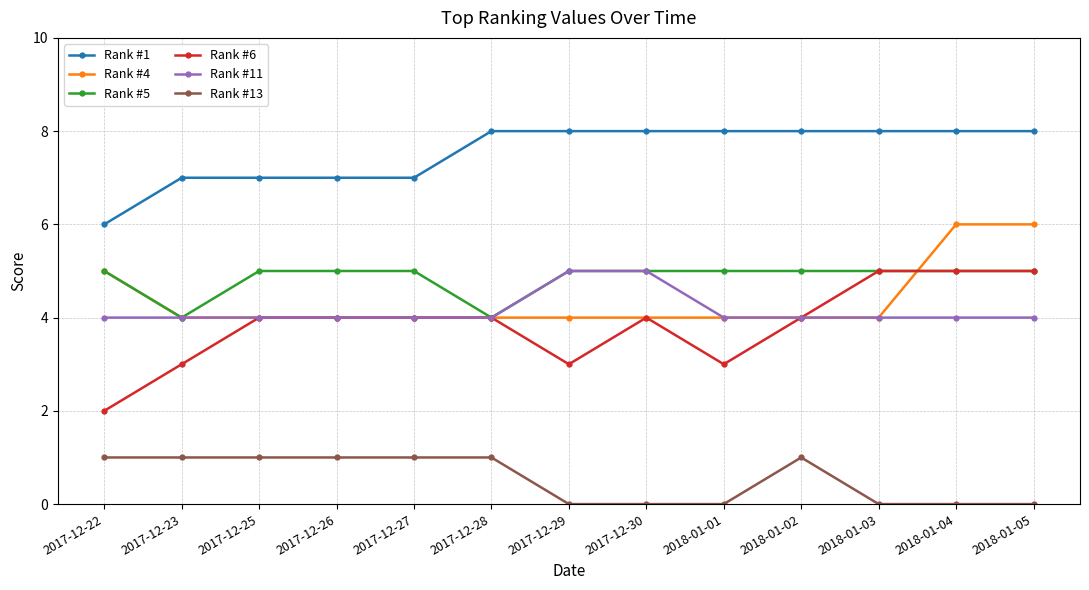

Reading left to right, list all the values displayed in this chart.

Rank #1: 2017-12-22=6	2017-12-23=7	2017-12-25=7	2017-12-26=7	2017-12-27=7	2017-12-28=8	2017-12-29=8	2017-12-30=8	2018-01-01=8	2018-01-02=8	2018-01-03=8	2018-01-04=8	2018-01-05=8
Rank #4: 2017-12-22=5	2017-12-23=4	2017-12-25=4	2017-12-26=4	2017-12-27=4	2017-12-28=4	2017-12-29=4	2017-12-30=4	2018-01-01=4	2018-01-02=4	2018-01-03=4	2018-01-04=6	2018-01-05=6
Rank #5: 2017-12-22=5	2017-12-23=4	2017-12-25=5	2017-12-26=5	2017-12-27=5	2017-12-28=4	2017-12-29=5	2017-12-30=5	2018-01-01=5	2018-01-02=5	2018-01-03=5	2018-01-04=5	2018-01-05=5
Rank #6: 2017-12-22=2	2017-12-23=3	2017-12-25=4	2017-12-26=4	2017-12-27=4	2017-12-28=4	2017-12-29=3	2017-12-30=4	2018-01-01=3	2018-01-02=4	2018-01-03=5	2018-01-04=5	2018-01-05=5
Rank #11: 2017-12-22=4	2017-12-23=4	2017-12-25=4	2017-12-26=4	2017-12-27=4	2017-12-28=4	2017-12-29=5	2017-12-30=5	2018-01-01=4	2018-01-02=4	2018-01-03=4	2018-01-04=4	2018-01-05=4
Rank #13: 2017-12-22=1	2017-12-23=1	2017-12-25=1	2017-12-26=1	2017-12-27=1	2017-12-28=1	2017-12-29=0	2017-12-30=0	2018-01-01=0	2018-01-02=1	2018-01-03=0	2018-01-04=0	2018-01-05=0